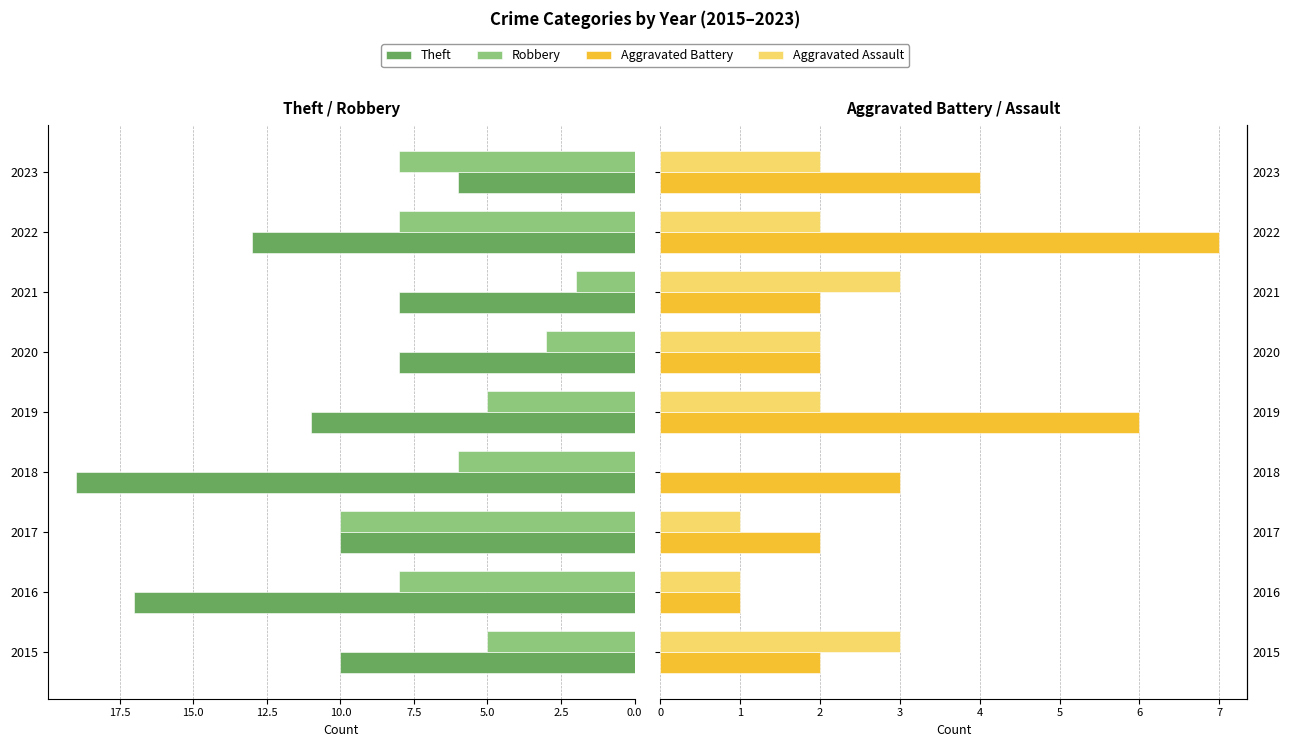

Reading right to left, transcribe all the data shown in this chart.

Theft: 6	13	8	8	11	19	10	17	10
Robbery: 8	8	2	3	5	6	10	8	5
Aggravated Battery: 4	7	2	2	6	3	2	1	2
Aggravated Assault: 2	2	3	2	2	0	1	1	3